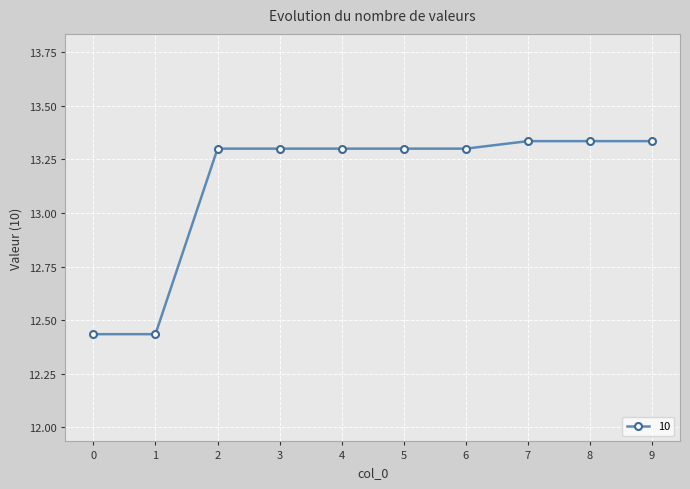

The value at 2 is 5.8. True or false?

False